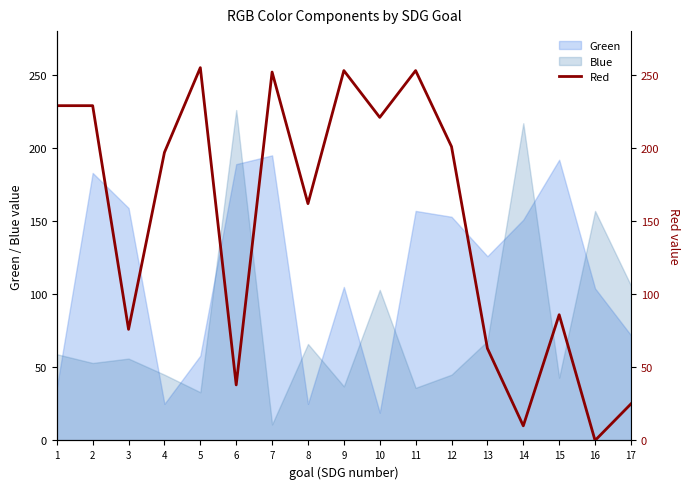

What is the sum of all values?

2550